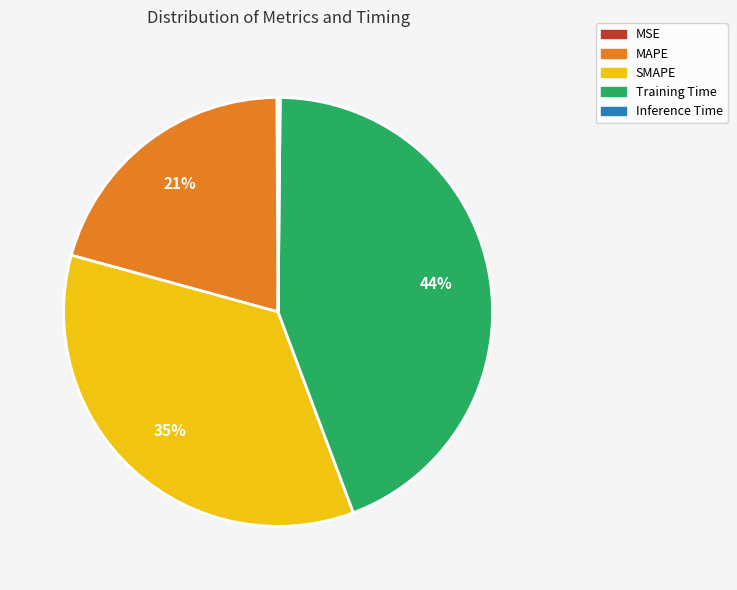

Is the sum of Training Time and MAPE greater than half?

Yes